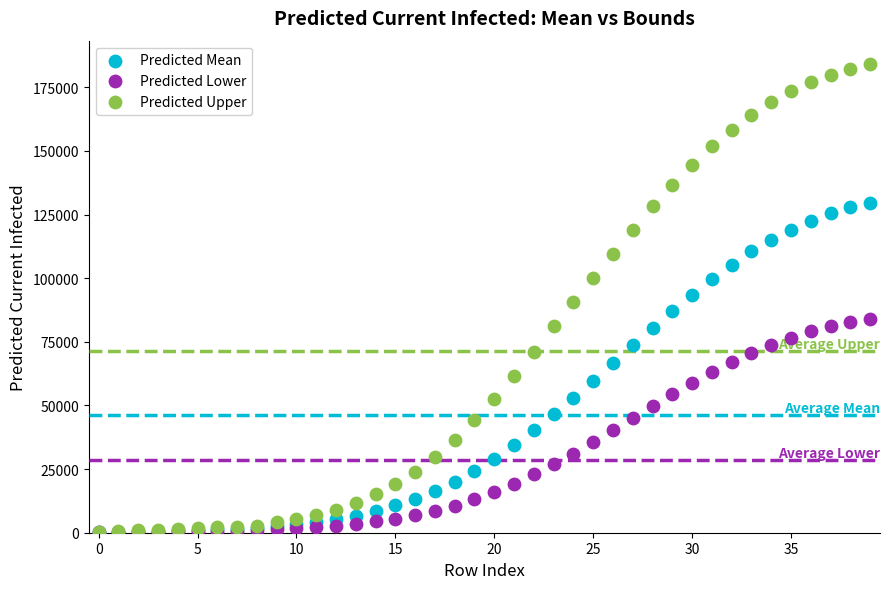

What are all the series names shown in the legend?

Predicted Mean, Predicted Lower, Predicted Upper